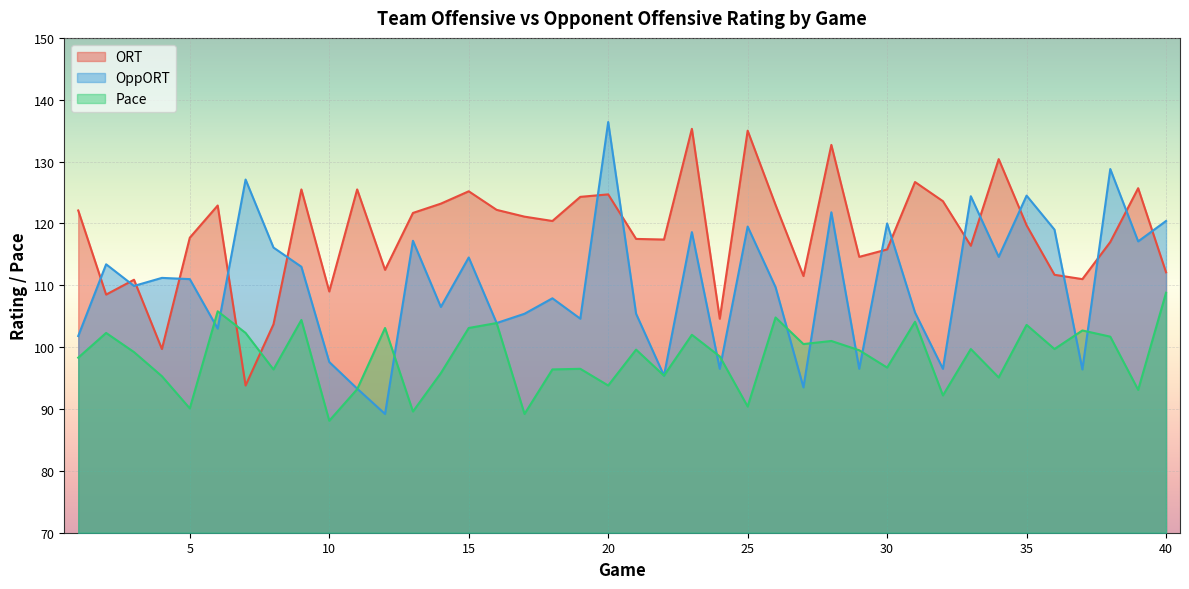

What value does the Pace series have at 7?

102.3